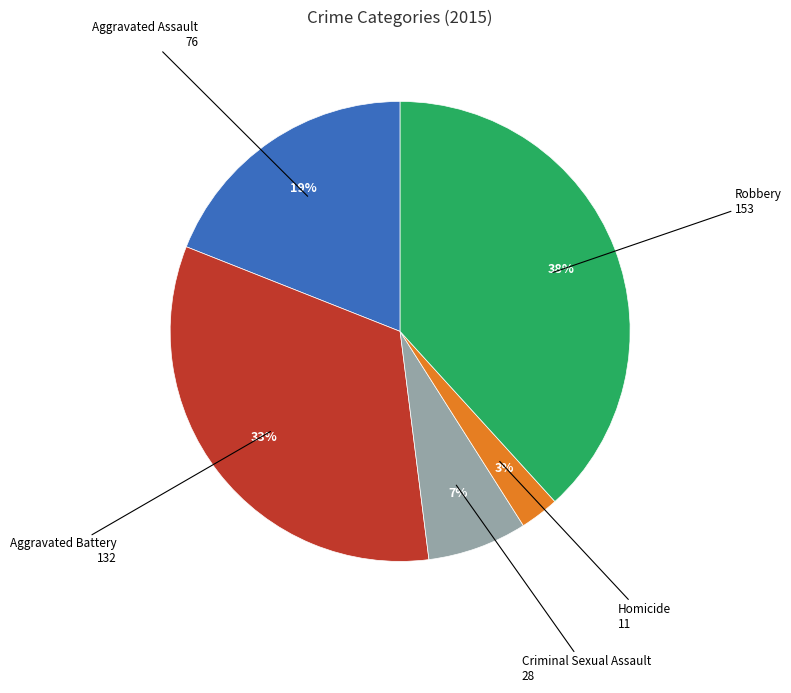

Does Robbery represent more than half of the total?

No